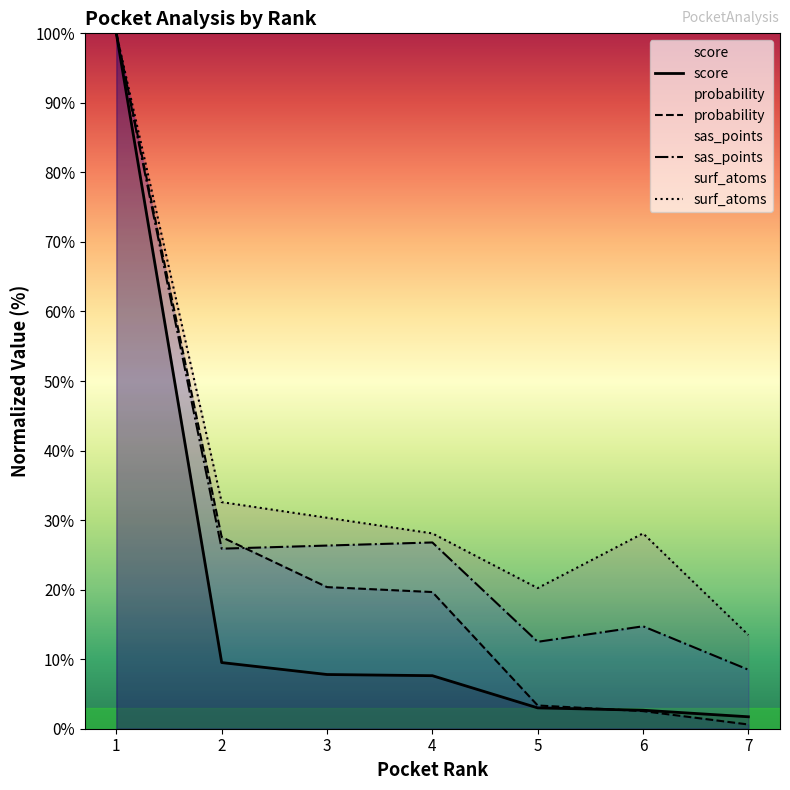

Reading left to right, extract all data points from this chart.

score: 100.0	9.5	7.8	7.6	3.0	2.7	1.7
probability: 100.0	27.6	20.4	19.7	3.3	2.5	0.6
sas_points: 100.0	25.9	26.3	26.8	12.5	14.7	8.5
surf_atoms: 100.0	32.6	30.3	28.1	20.2	28.1	13.5